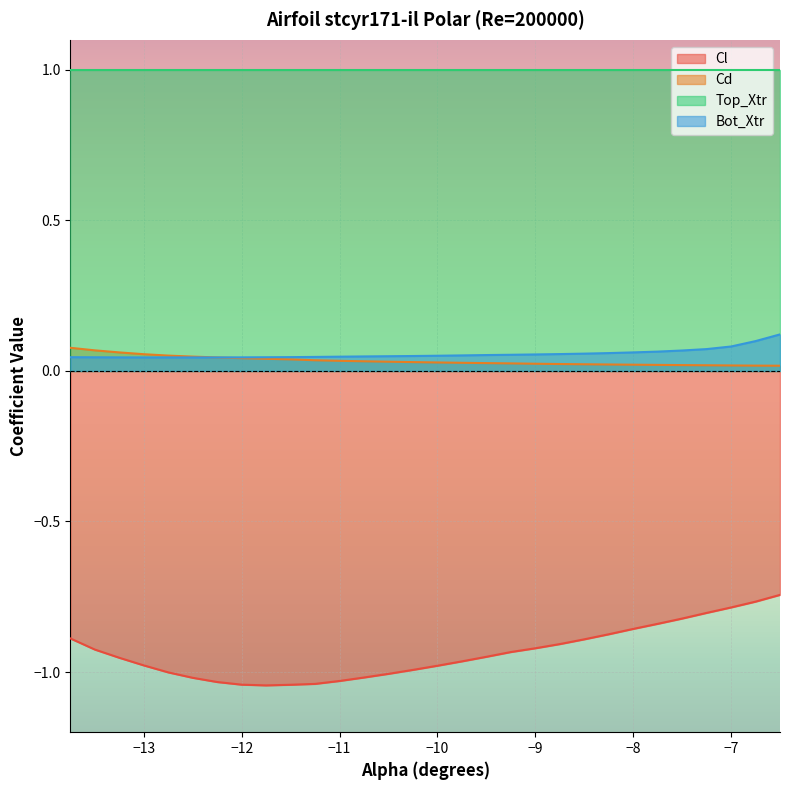

The Cl series shows -0.6 at −8. True or false?

False